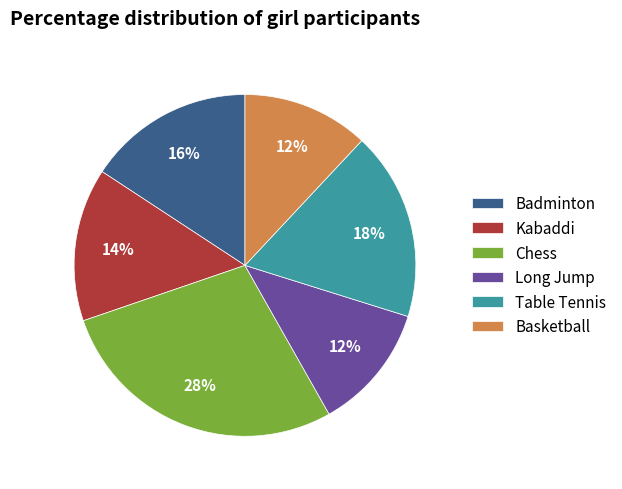

Which category has the biggest portion of the pie?

Chess